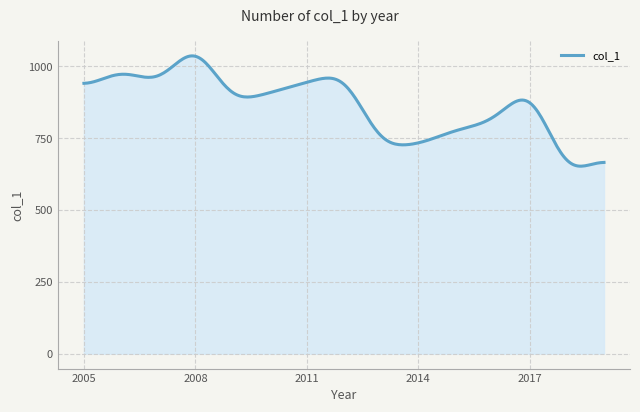

What is the difference between the maximum and second lowest values?

383.7